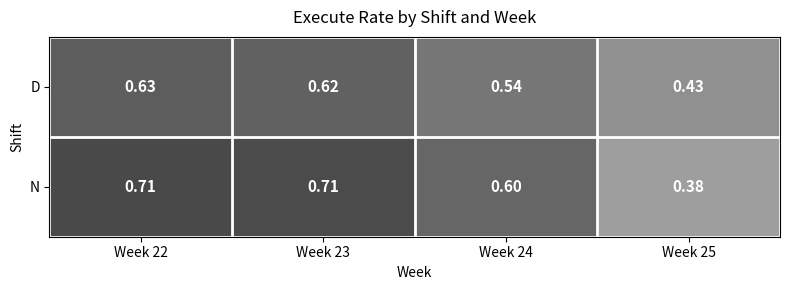

Which series has the largest total across all categories?

N